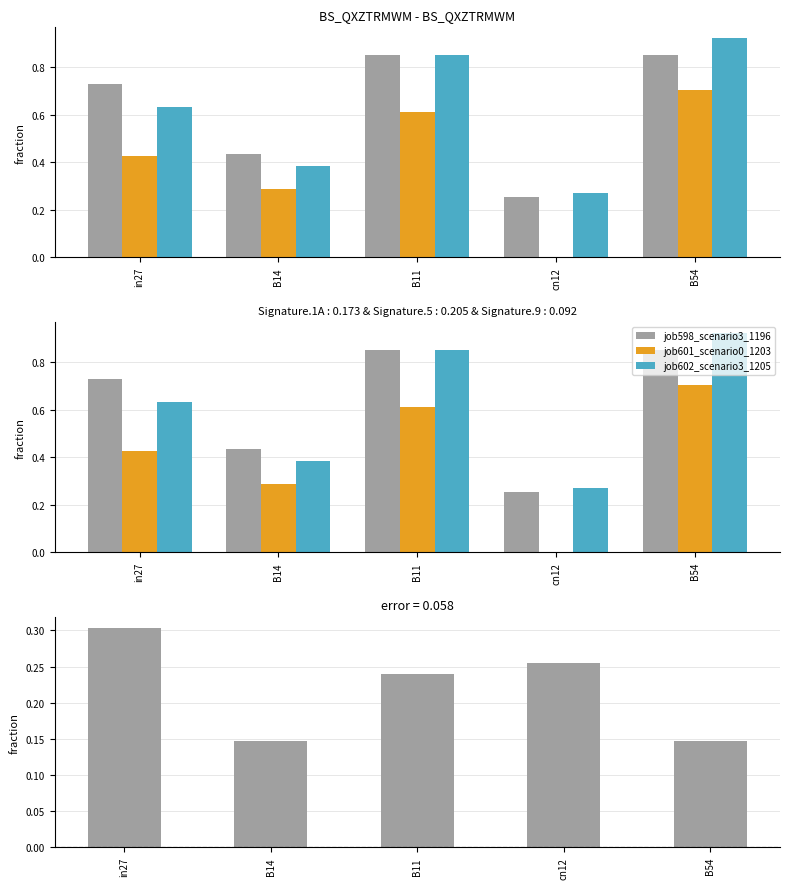

What is the value of the job602_scenario3_1205 bar at the 5th from the left?

0.9